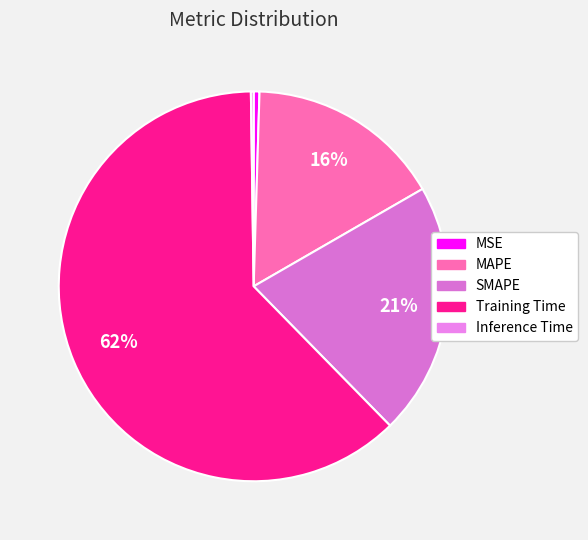

To the nearest percent, what is the combined percentage of MSE and Training Time?

63%